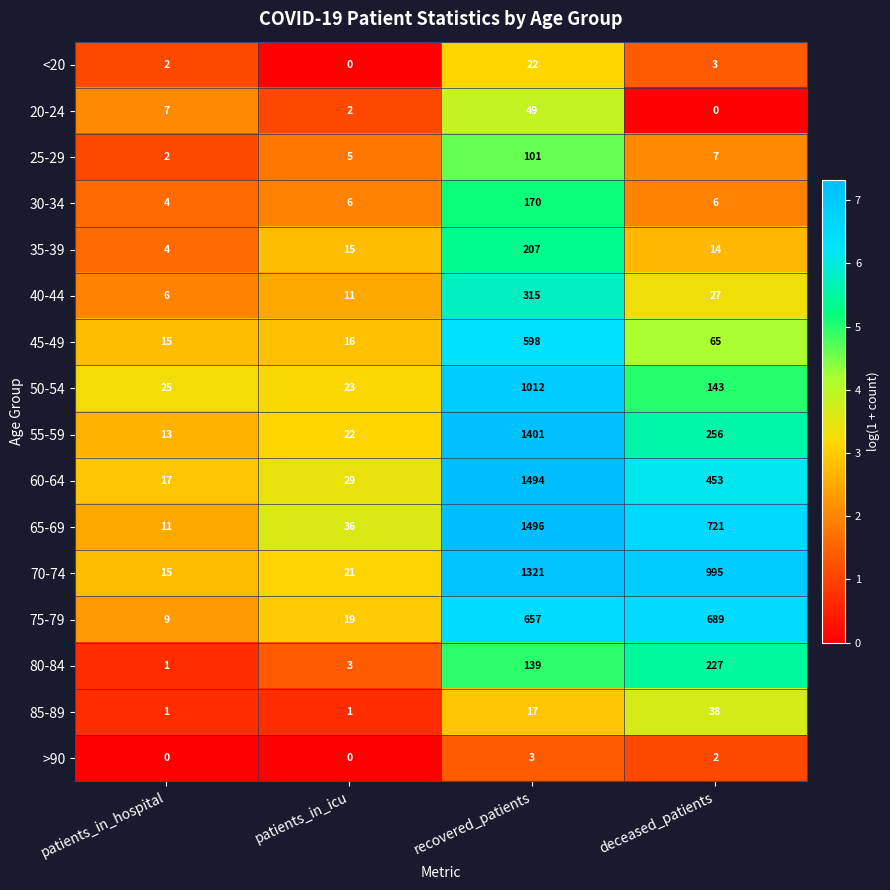

Which category has the highest value across all series?

recovered_patients